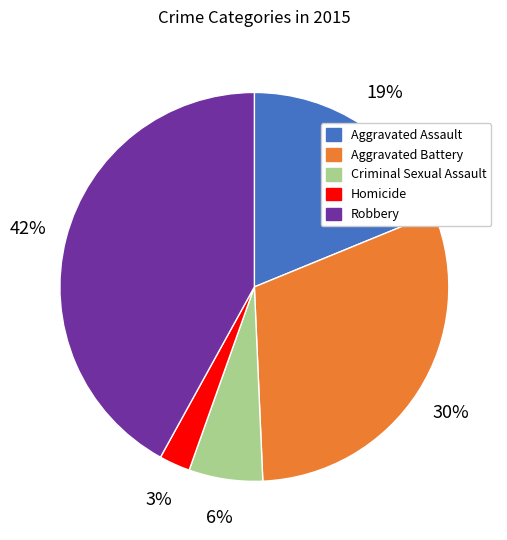

Is Aggravated Battery the majority of the pie?

No